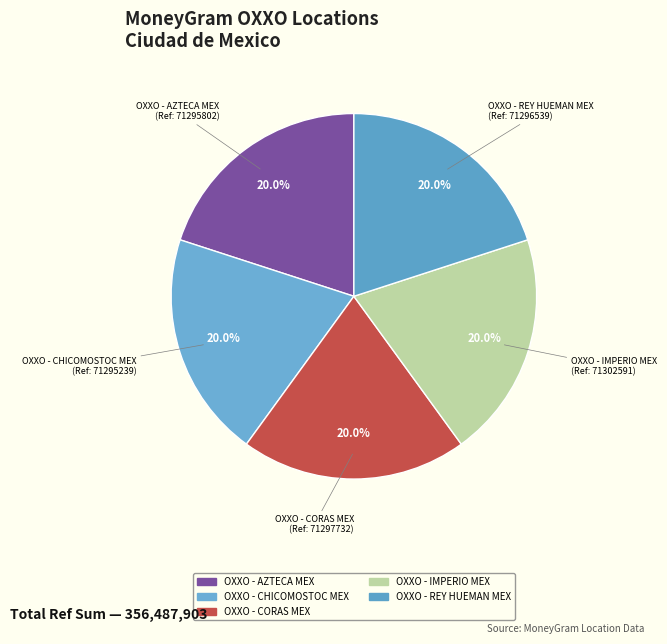

Count the number of slices in the pie.

5